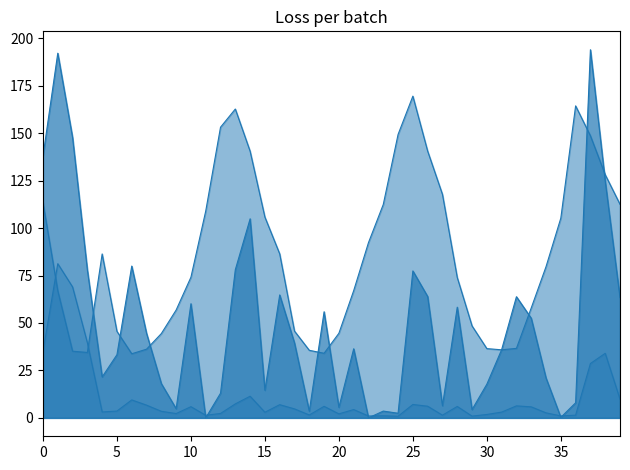

What is the difference between the YLD_MM values at 38 and 13?

26.7